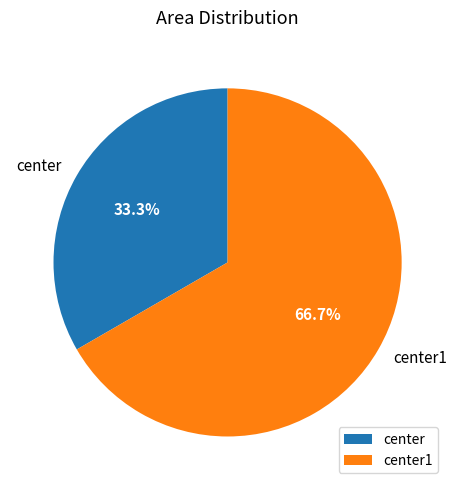

What is the ratio of the value at center1 to the value at center?

2.0